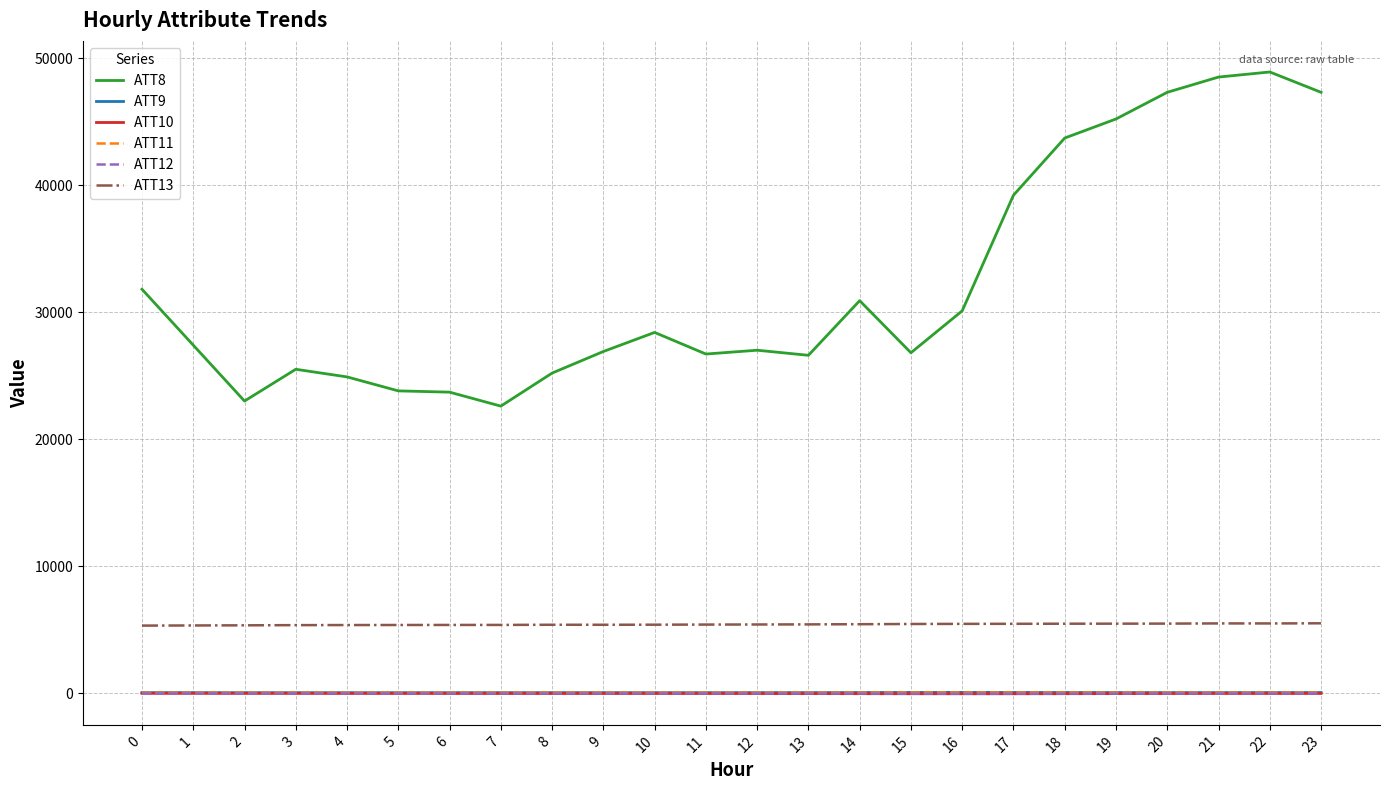

True or false: ATT13 and ATT12 intersect in this chart.

False